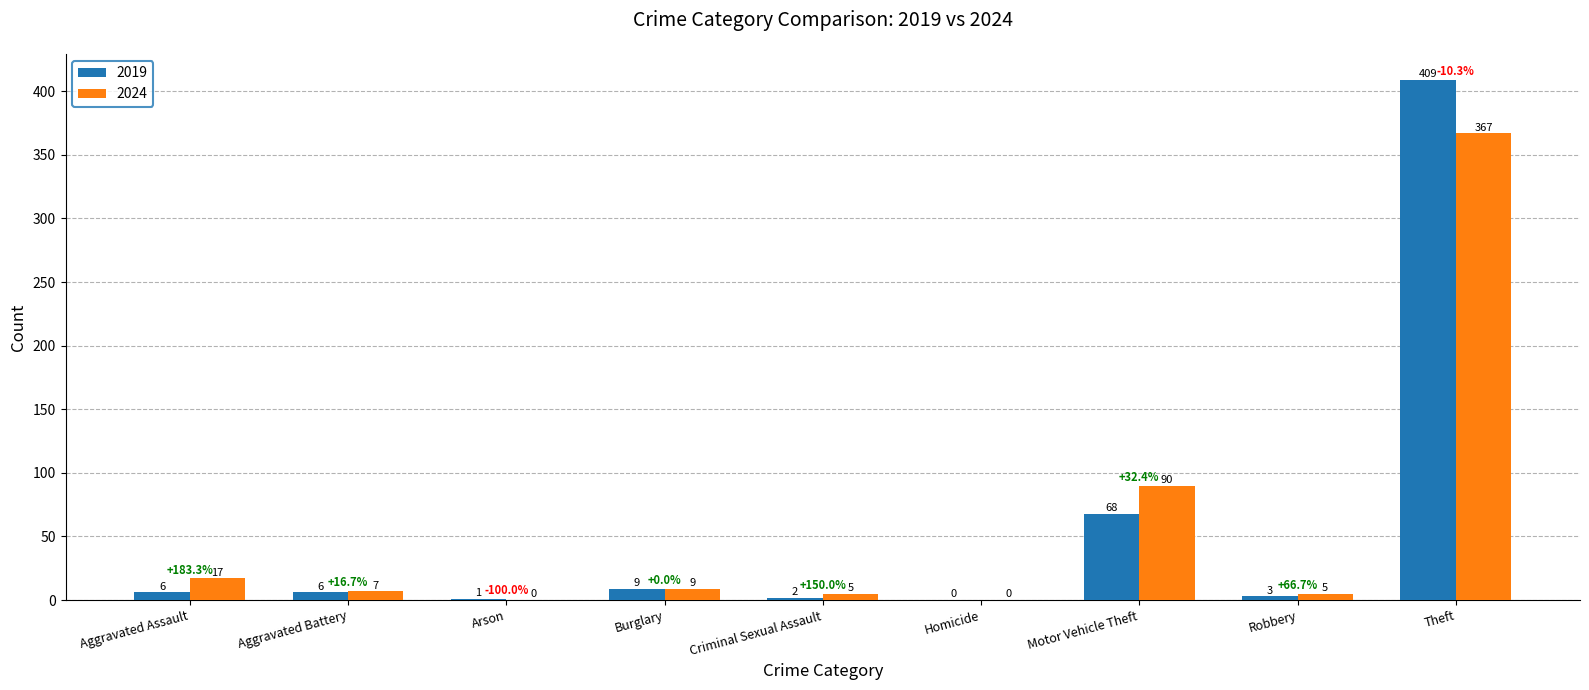

Read the 2019 value at Aggravated Battery.

6